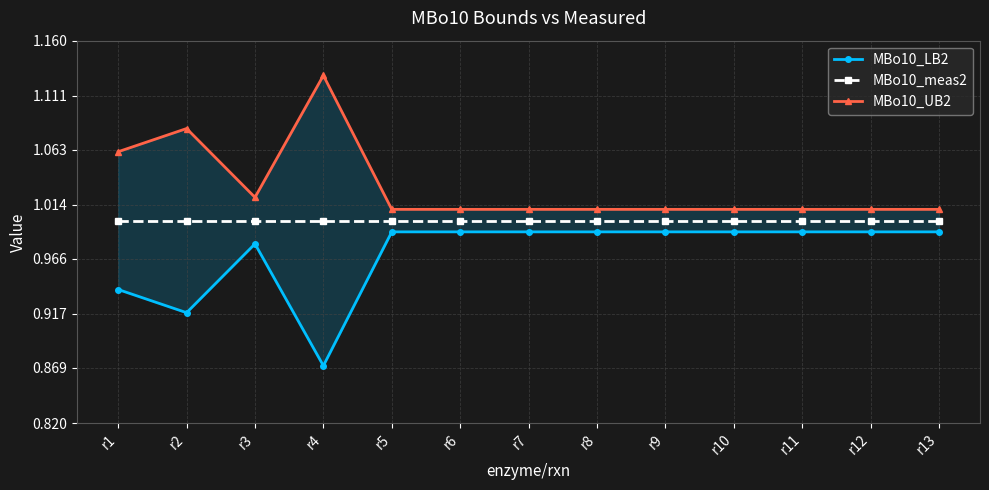

True or false: MBo10_UB2 and MBo10_LB2 intersect in this chart.

False